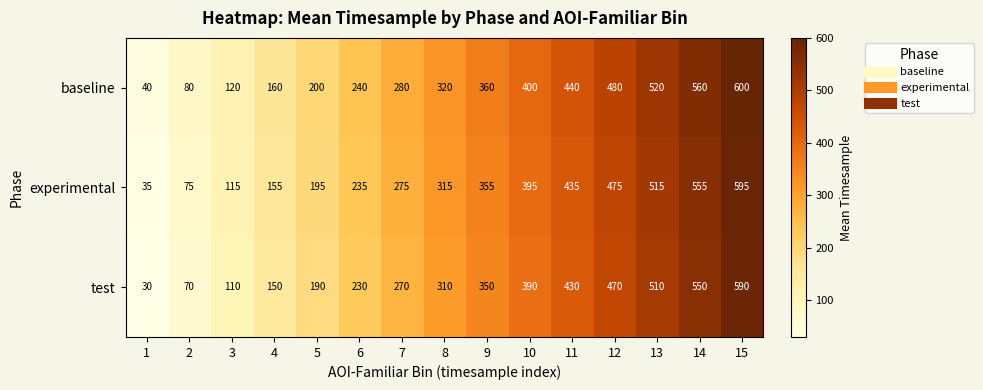

Is it true that baseline equals 40 at 1?

True